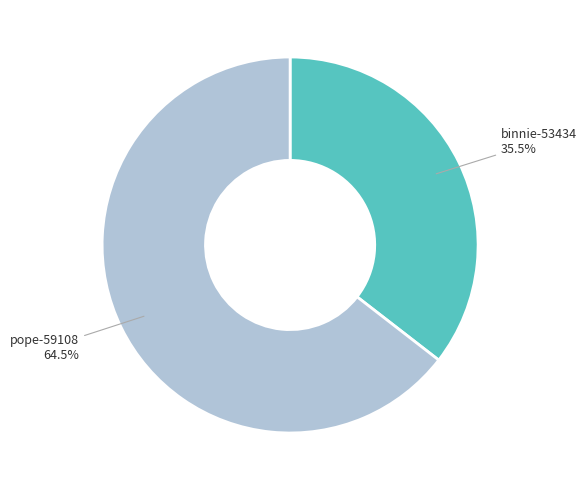

Do binnie-53434 and pope-59108 together represent more than half of the pie?

Yes